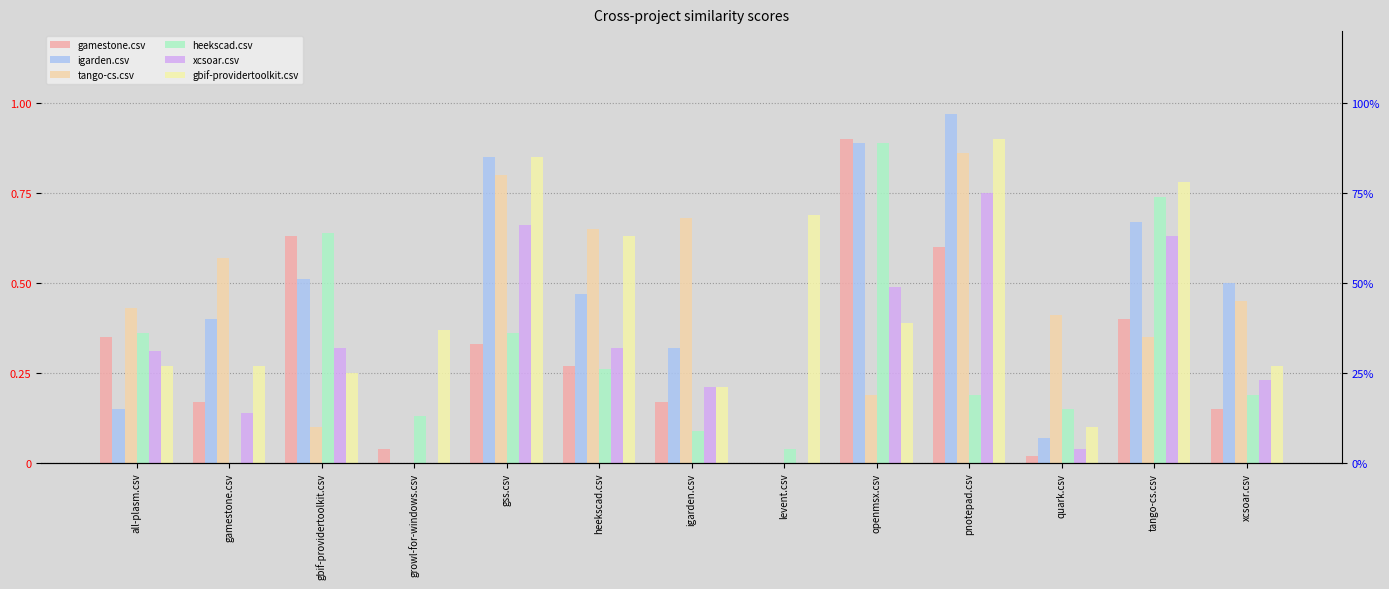

Reading right to left, list all the values displayed in this chart.

gamestone.csv: 0.1	0.4	0.0	0.6	0.9	0.0	0.2	0.3	0.3	0.0	0.6	0.2	0.3
igarden.csv: 0.5	0.7	0.1	1.0	0.9	0.0	0.3	0.5	0.8	0.0	0.5	0.4	0.1
tango-cs.csv: 0.5	0.3	0.4	0.9	0.2	0.0	0.7	0.7	0.8	0.0	0.1	0.6	0.4
heekscad.csv: 0.2	0.7	0.1	0.2	0.9	0.0	0.1	0.3	0.4	0.1	0.6	0.0	0.4
xcsoar.csv: 0.2	0.6	0.0	0.8	0.5	0.0	0.2	0.3	0.7	0.0	0.3	0.1	0.3
gbif-providertoolkit.csv: 0.3	0.8	0.1	0.9	0.4	0.7	0.2	0.6	0.8	0.4	0.2	0.3	0.3